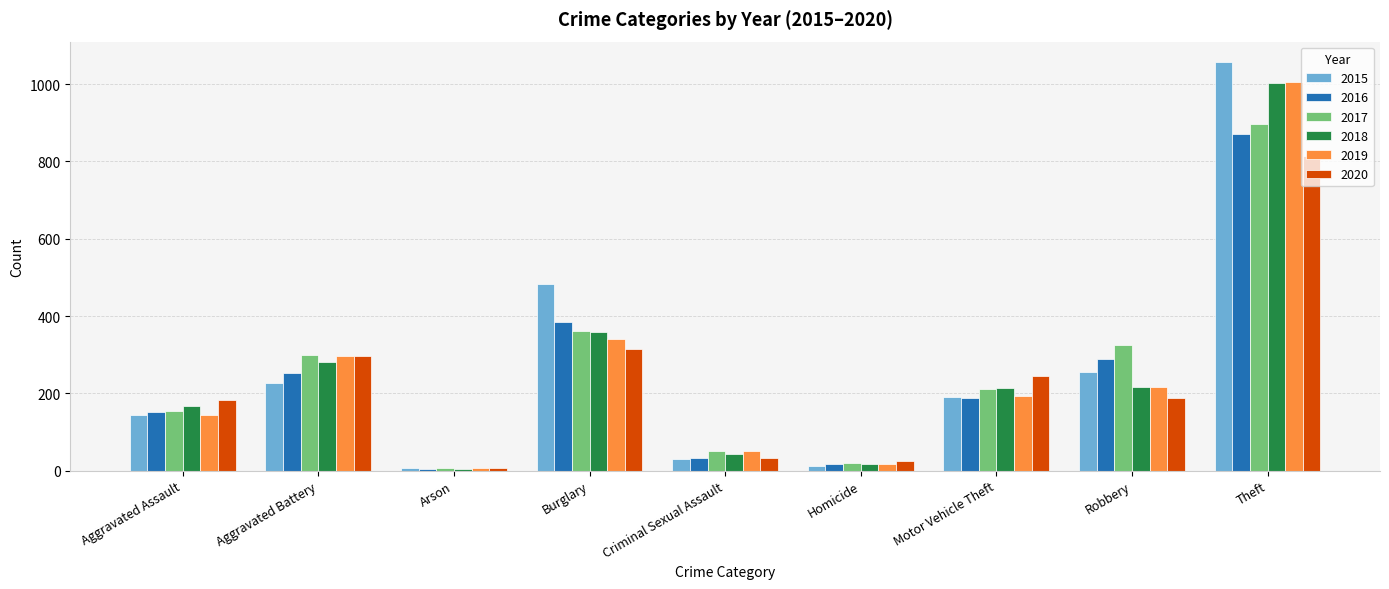

Where does the 2016 series first go above 187?

Aggravated Battery